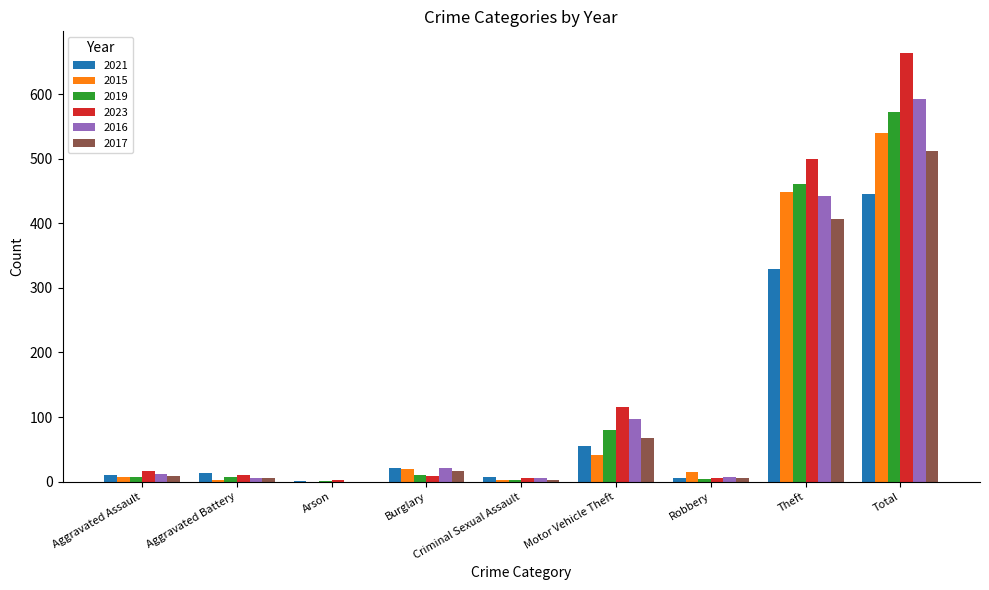

Which category has the highest value in the 2023 series?

Total